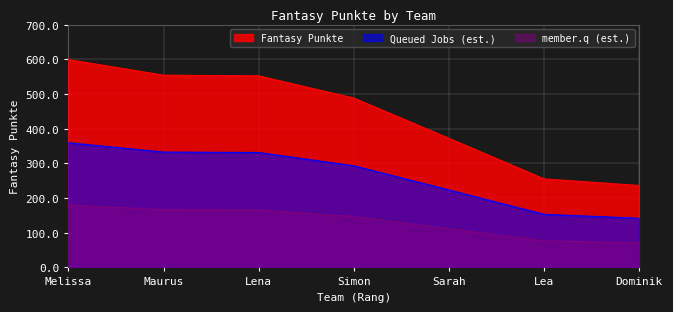

Which has a higher value, Lena or Lea?

Lena